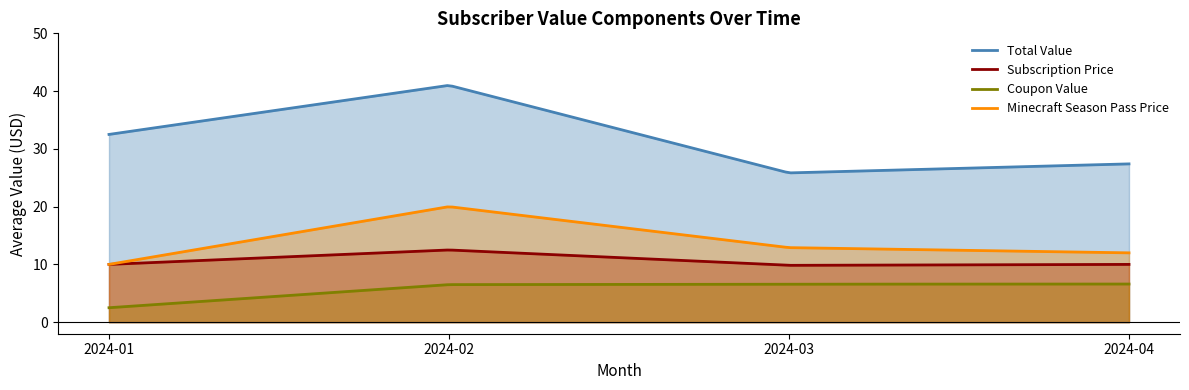

List the series in order of their peak value, highest first.

Total Value, Minecraft Season Pass Price, Subscription Price, Coupon Value